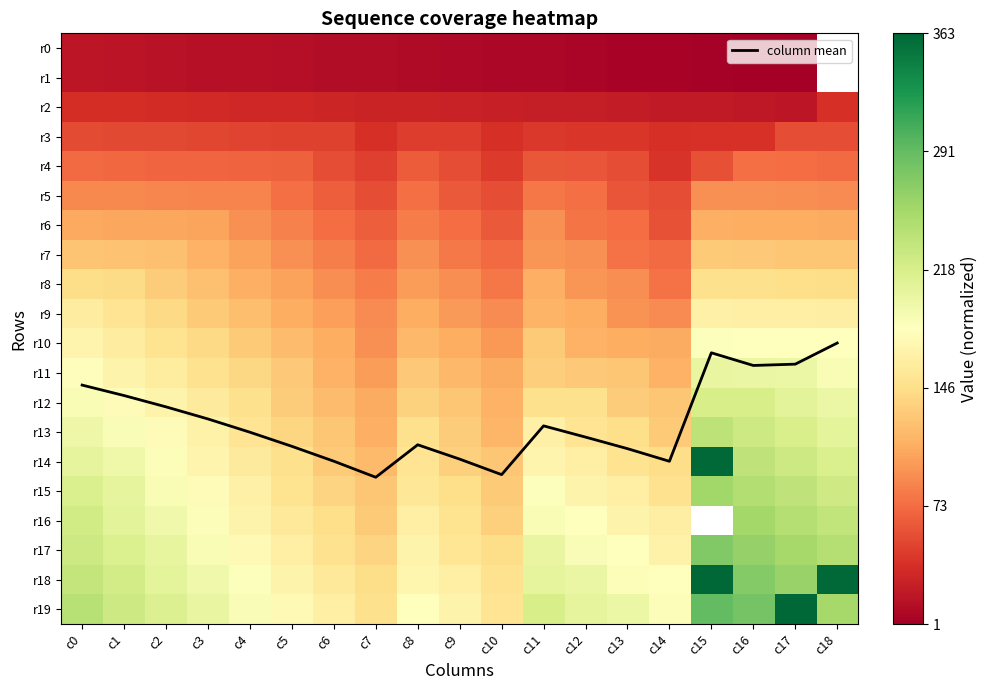

List the series in order of their peak value, highest first.

r18, r19, r14, r17, r15, r16, r13, r12, r11, r10, r9, r8, r7, r6, r5, r4, r3, r2, r0, r1, column mean